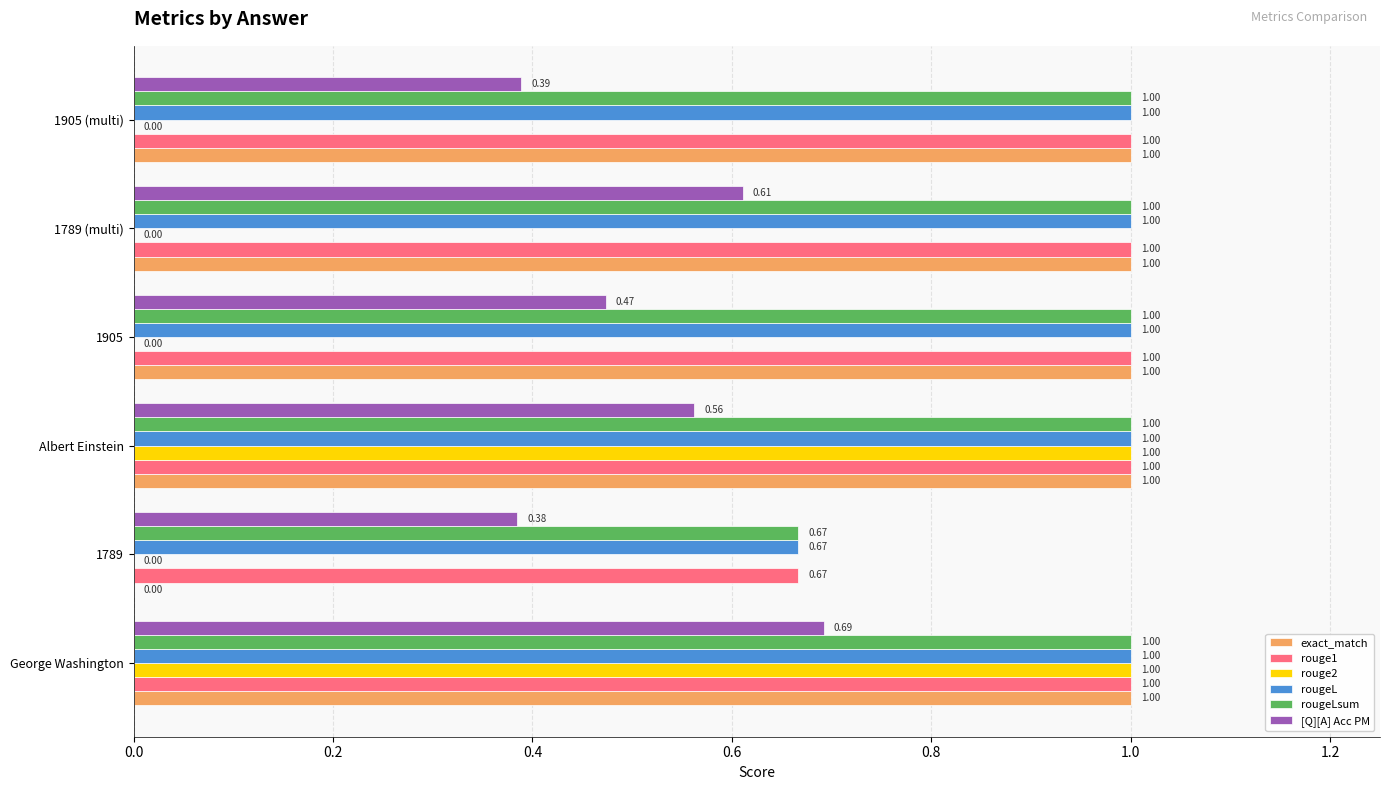

What is the sum of all rouge2 values?

2.0